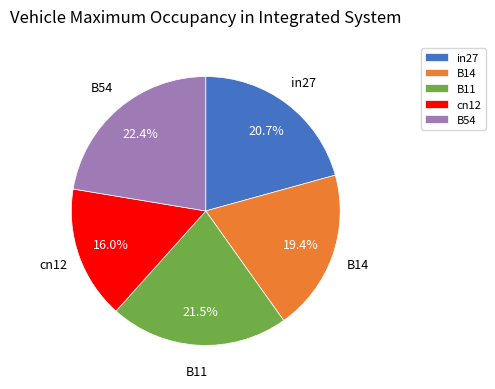

To the nearest percent, what is the combined percentage of B54 and in27?

43%